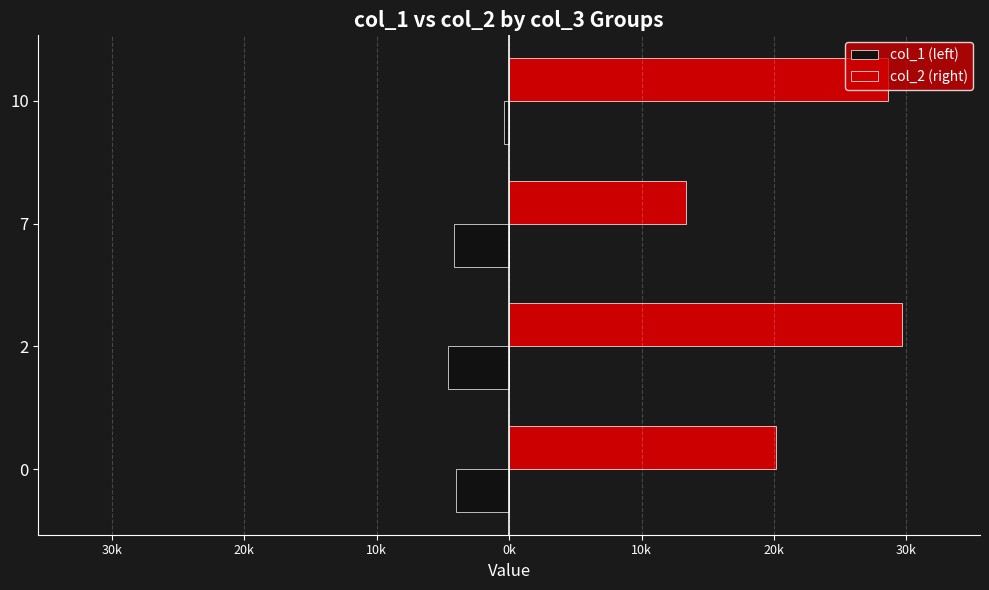

What is the maximum value for col_2 (right)?

29626.0